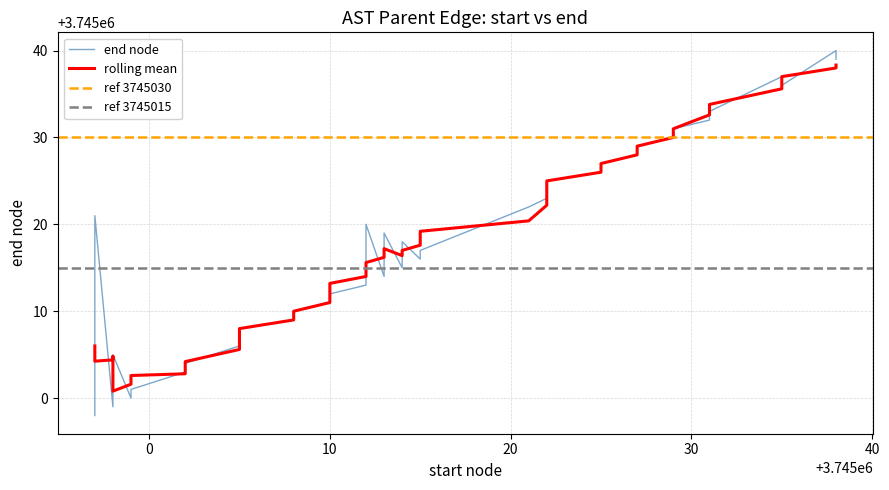

What is the label of the 27th point from the left?

3745027